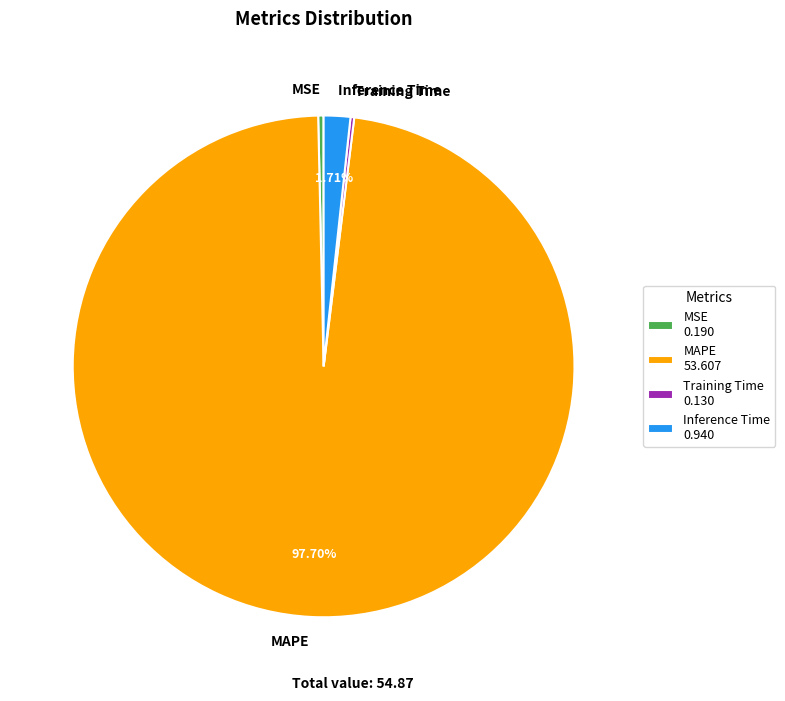

What is the largest slice in the pie chart?

MAPE